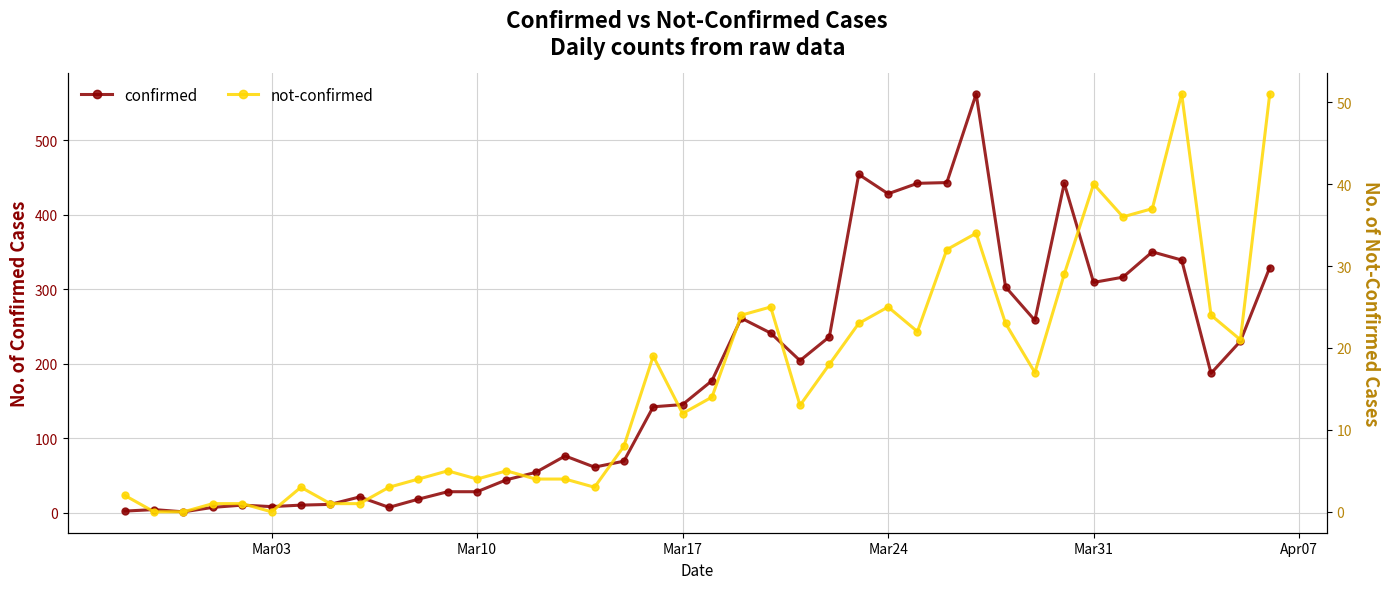

True or false: not-confirmed and confirmed cross at least once.

False